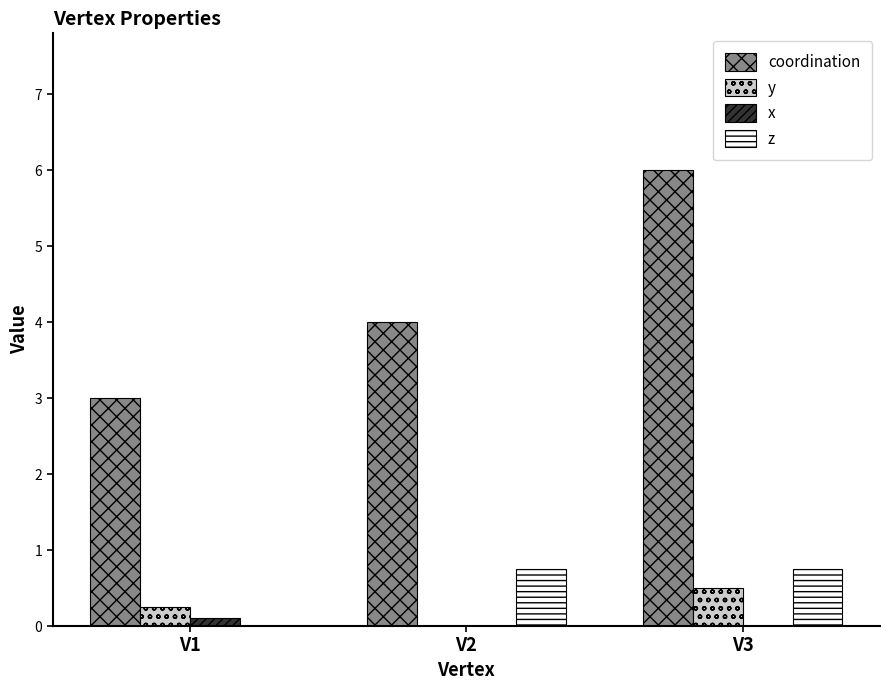

At which label does coordination reach its peak?

V3